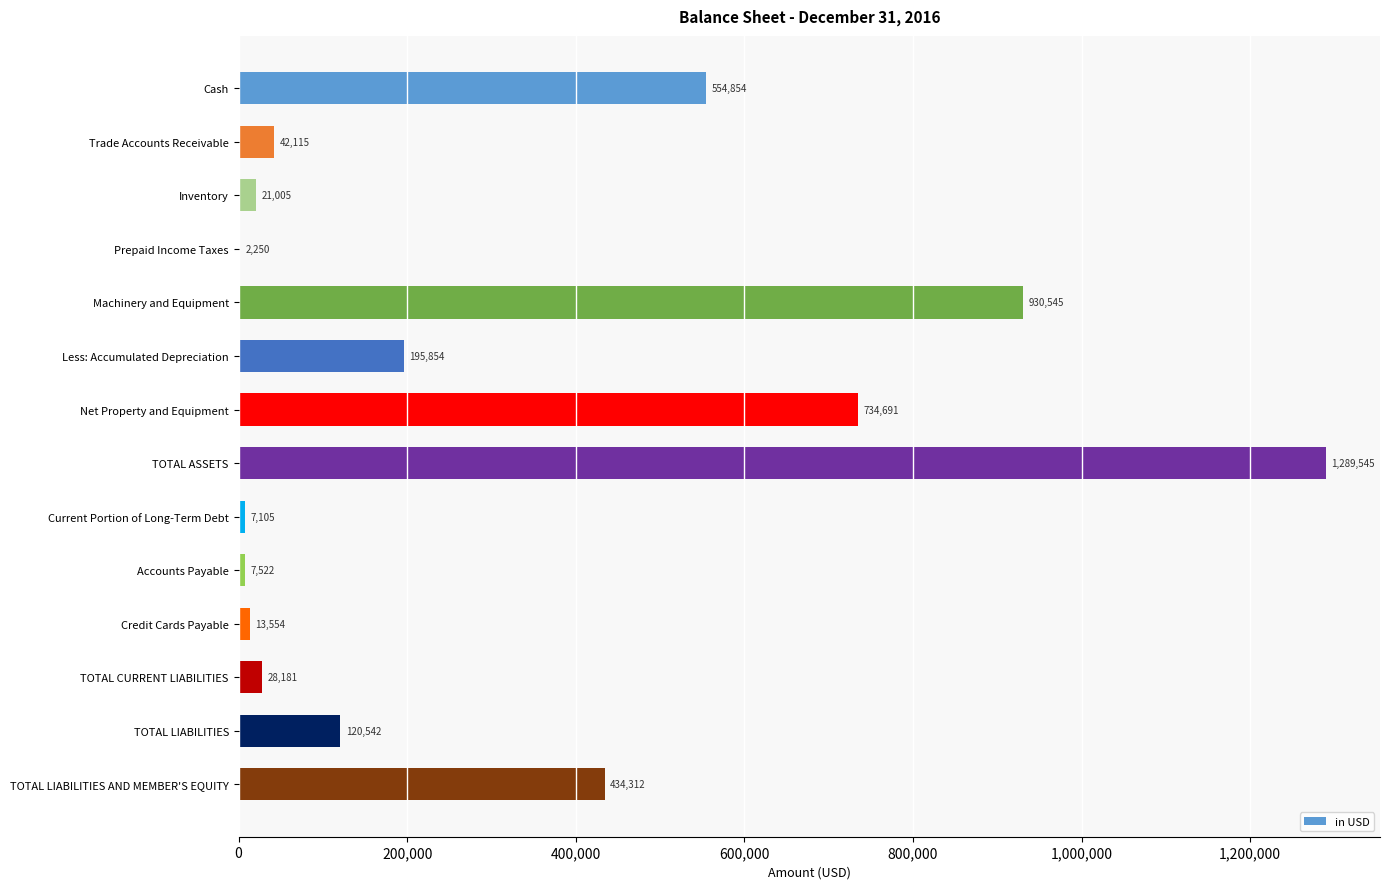

What is the greatest value displayed?

1289545